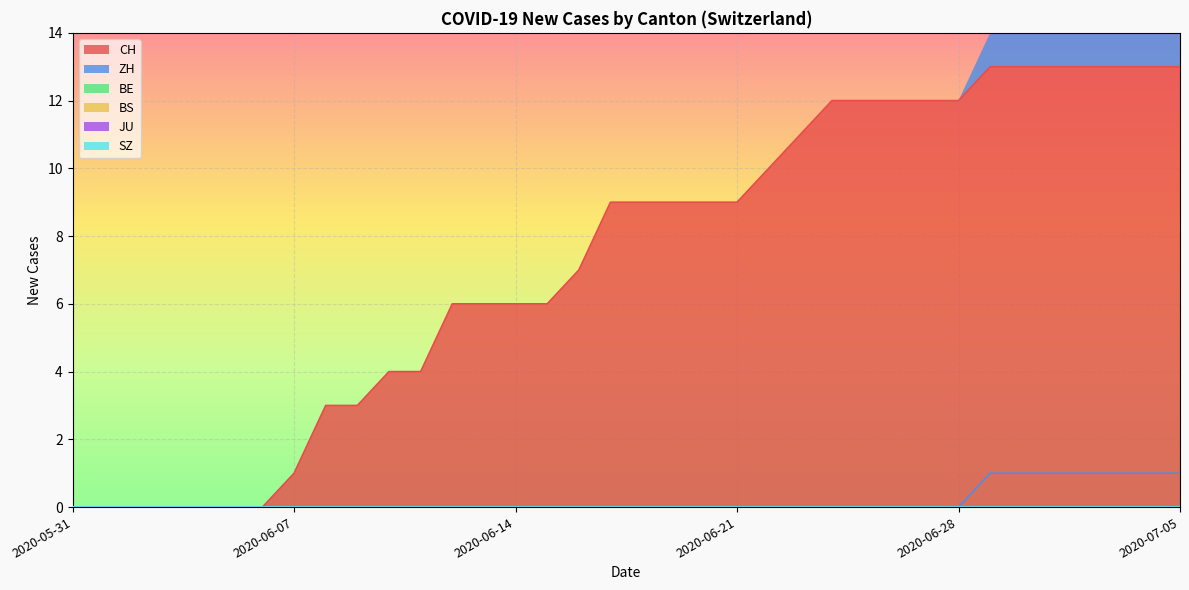

Is the value of JU at 2020-05-31 greater than the value of CH at 2020-05-31?

No